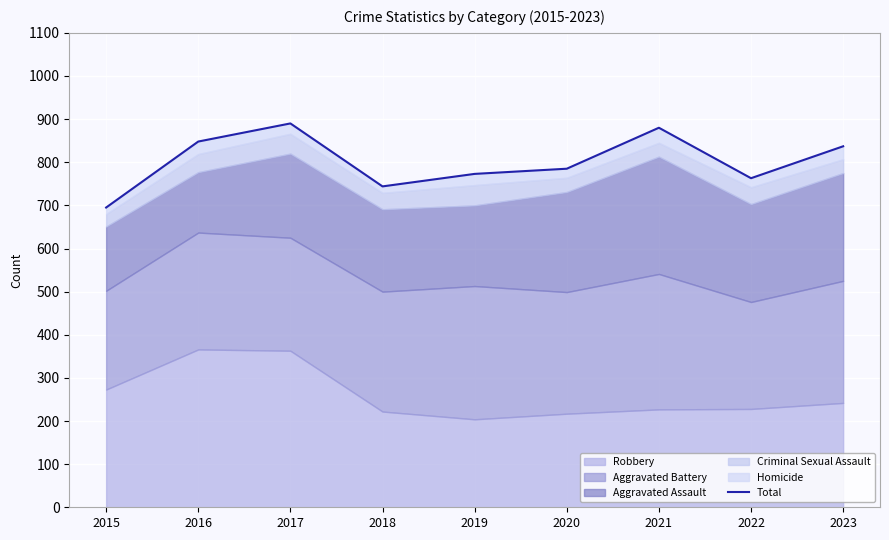

What is the change in value from 2020 to 2021?

+95